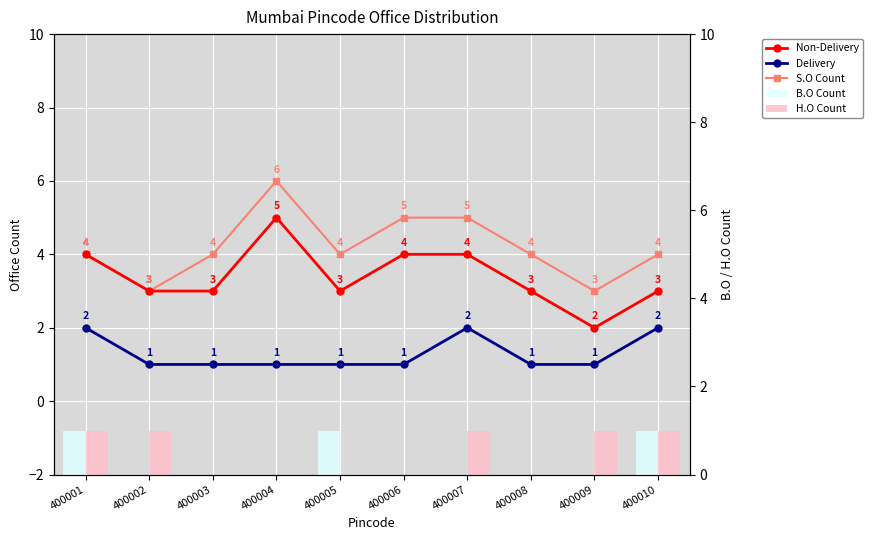

Reading left to right, what are all the values shown in this chart?

Non-Delivery: 400001=4	400002=3	400003=3	400004=5	400005=3	400006=4	400007=4	400008=3	400009=2	400010=3
Delivery: 400001=2	400002=1	400003=1	400004=1	400005=1	400006=1	400007=2	400008=1	400009=1	400010=2
S.O Count: 400001=4	400002=3	400003=4	400004=6	400005=4	400006=5	400007=5	400008=4	400009=3	400010=4
B.O Count: 400001=1	400002=0	400003=0	400004=0	400005=1	400006=0	400007=0	400008=0	400009=0	400010=1
H.O Count: 400001=1	400002=1	400003=0	400004=0	400005=0	400006=0	400007=1	400008=0	400009=1	400010=1